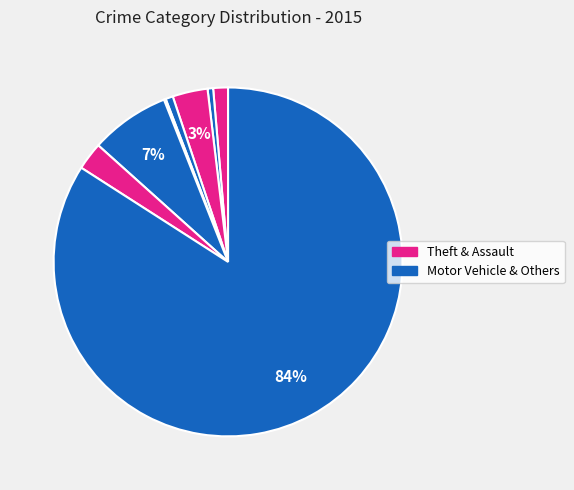

To the nearest percent, what is the difference between the largest and smallest slice percentages?

84%